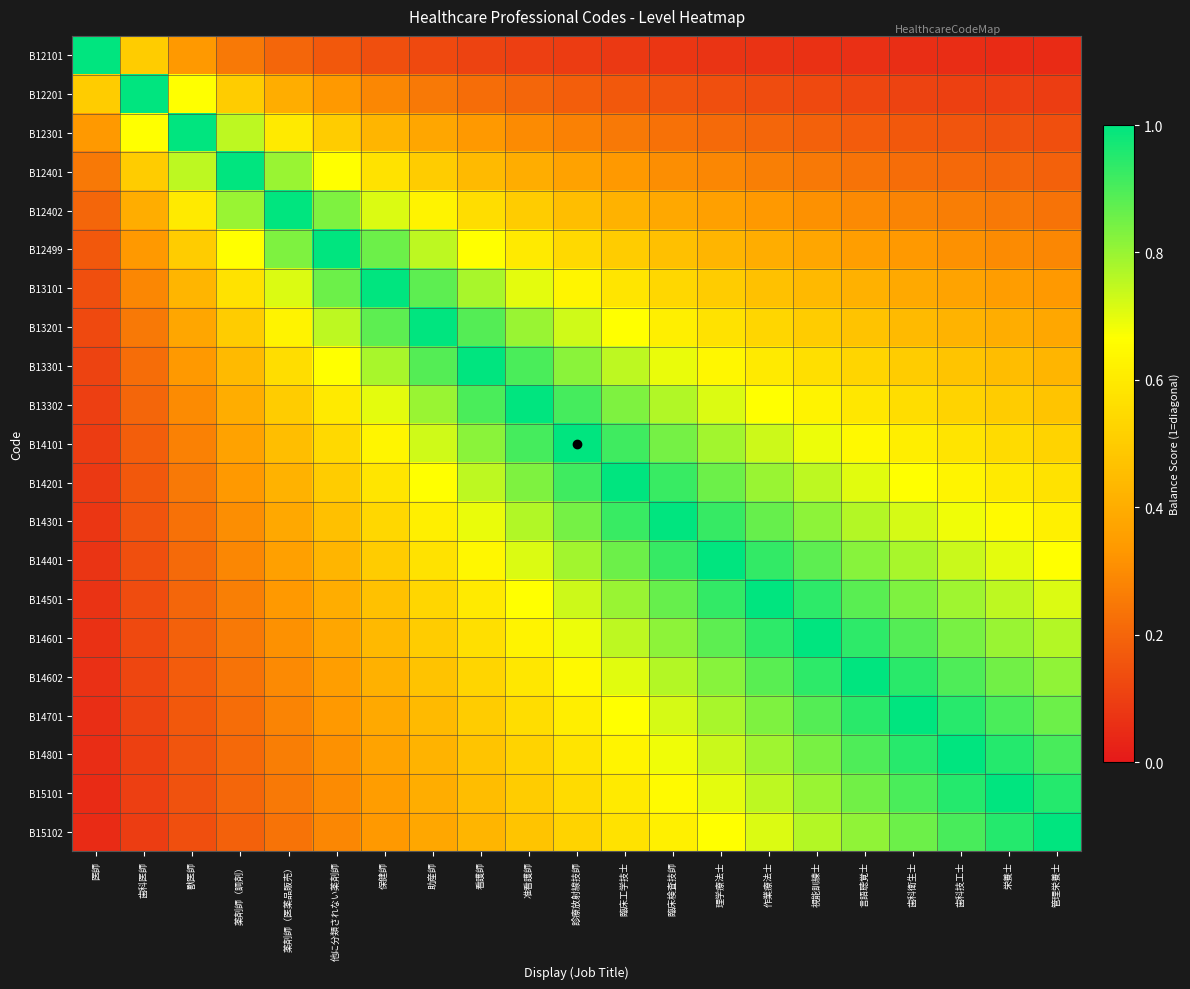

How many categories are shown in the chart?

21